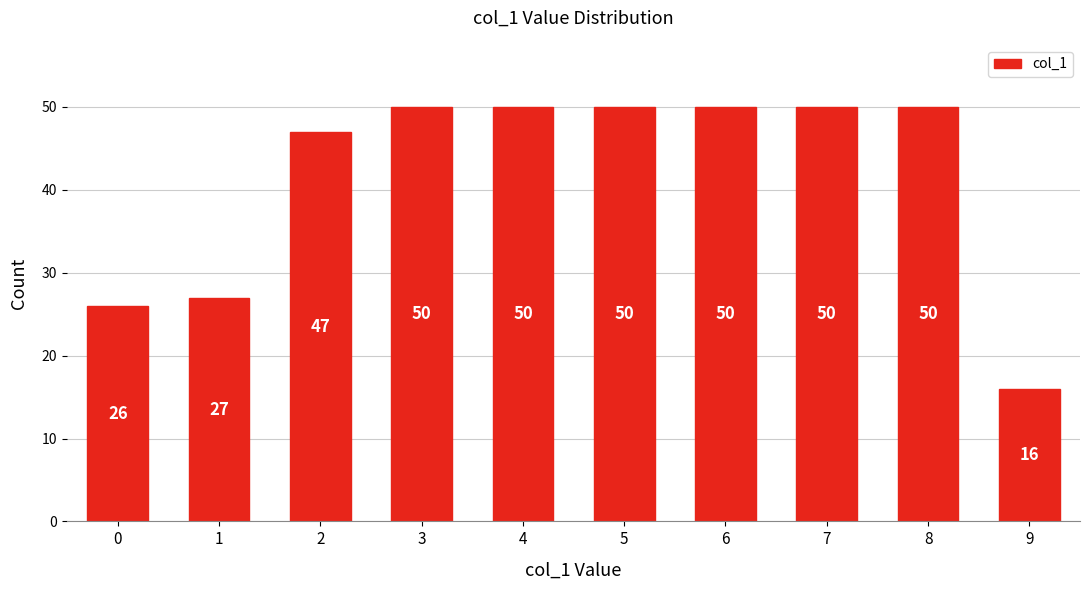

Reading left to right, transcribe all the data shown in this chart.

26	27	47	50	50	50	50	50	50	16